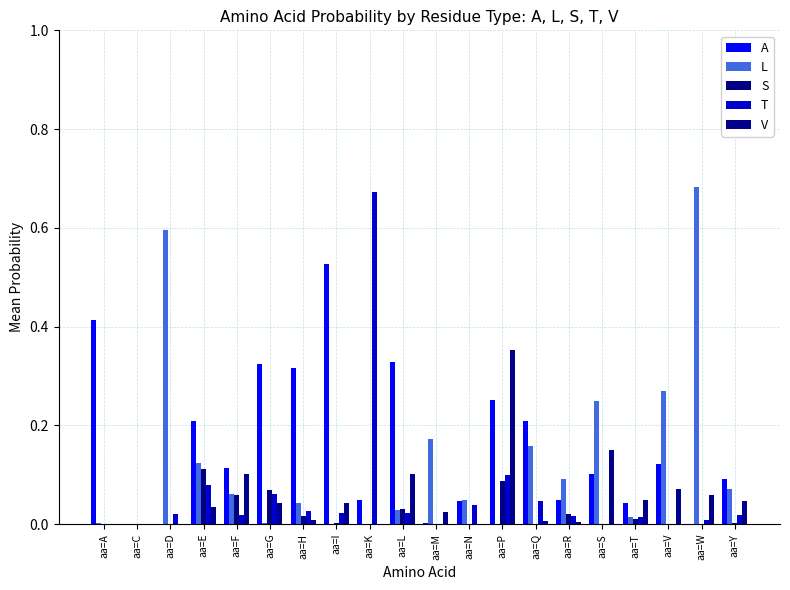

What is the maximum value shown in the chart?

0.7